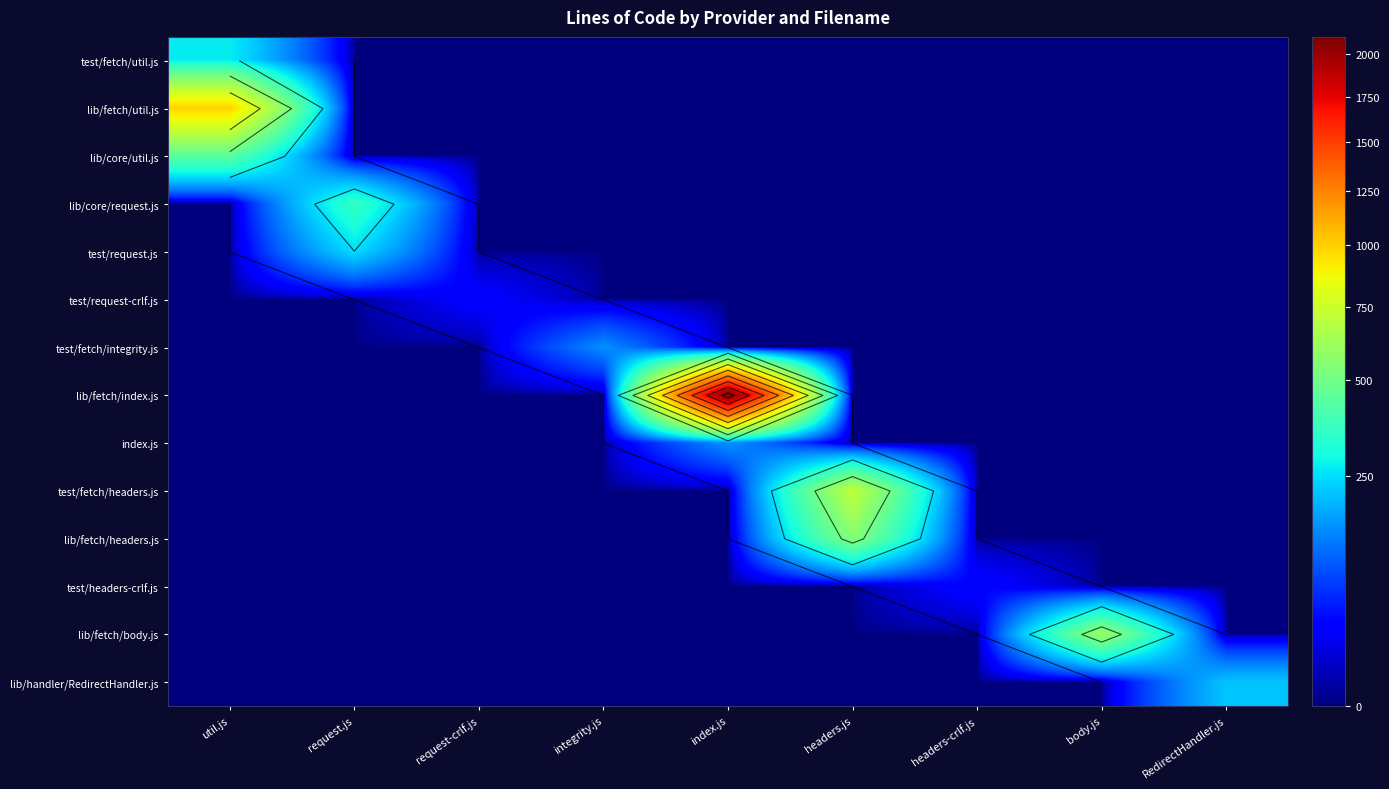

What is the difference between the maximum and minimum values in the lib/handler/RedirectHandler.js series?

216